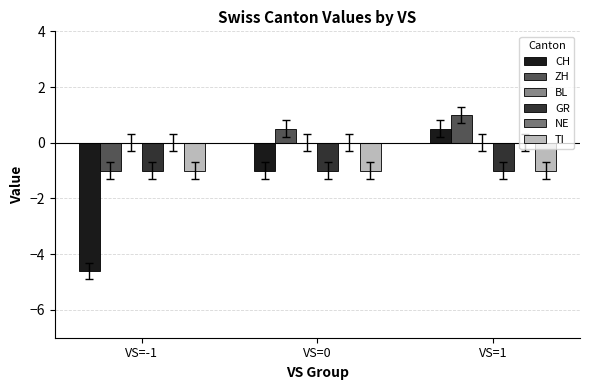

Is it true that GR equals -1.5 at VS=-1?

False